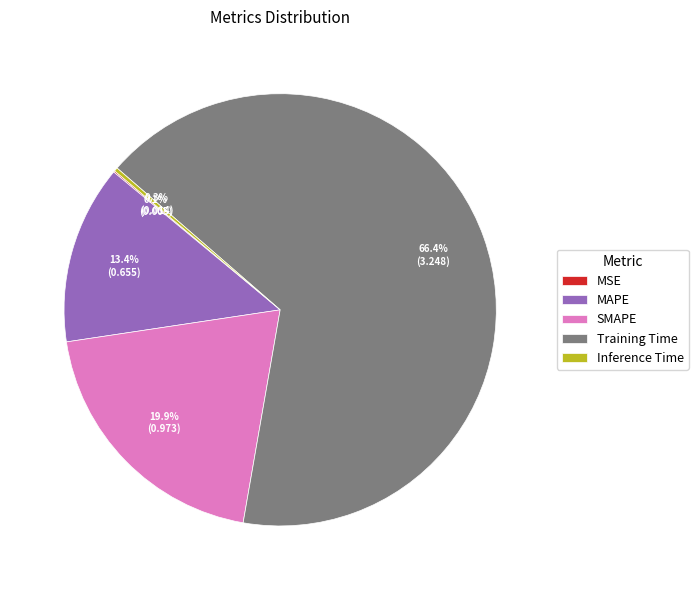

Combined, do SMAPE and Training Time account for over 50%?

Yes